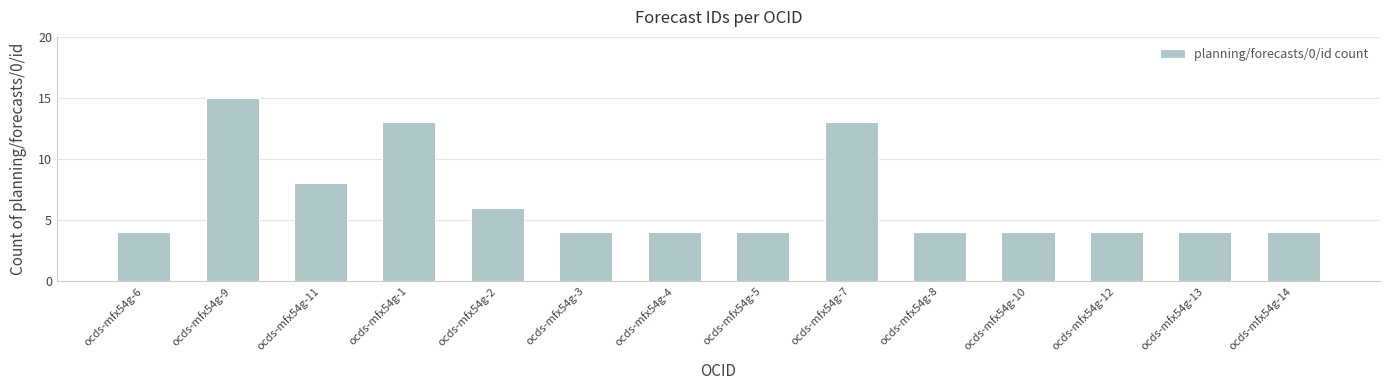

Reading right to left, list all the values displayed in this chart.

ocds-mfx54g-14=4	ocds-mfx54g-13=4	ocds-mfx54g-12=4	ocds-mfx54g-10=4	ocds-mfx54g-8=4	ocds-mfx54g-7=13	ocds-mfx54g-5=4	ocds-mfx54g-4=4	ocds-mfx54g-3=4	ocds-mfx54g-2=6	ocds-mfx54g-1=13	ocds-mfx54g-11=8	ocds-mfx54g-9=15	ocds-mfx54g-6=4